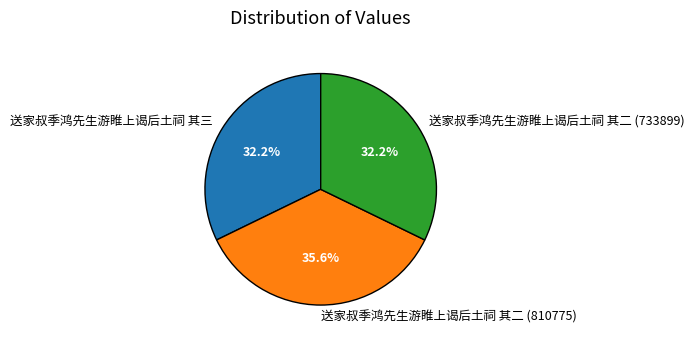

Count the number of slices in the pie.

3